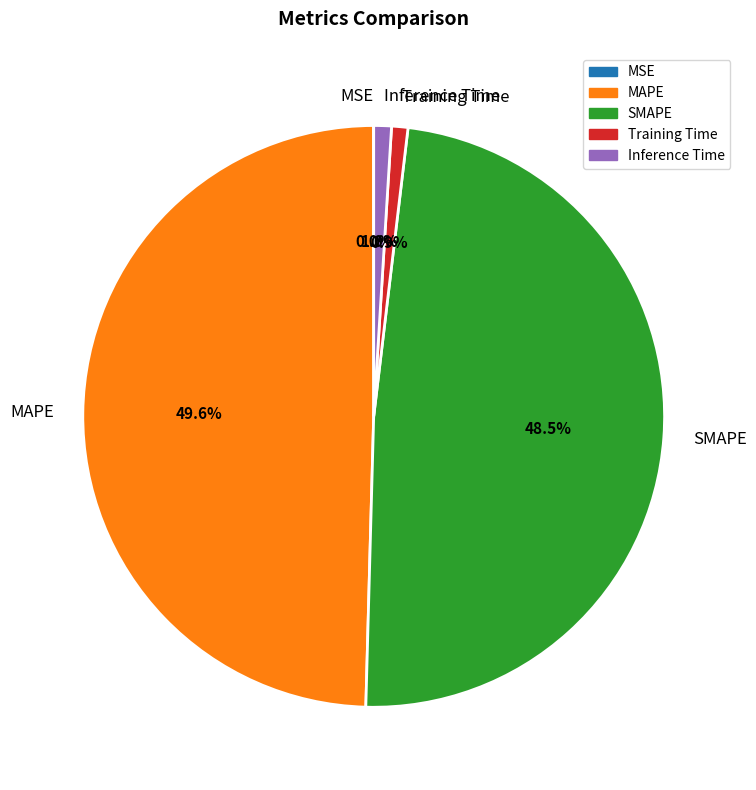

Is there any slice that represents more than half of the pie?

No